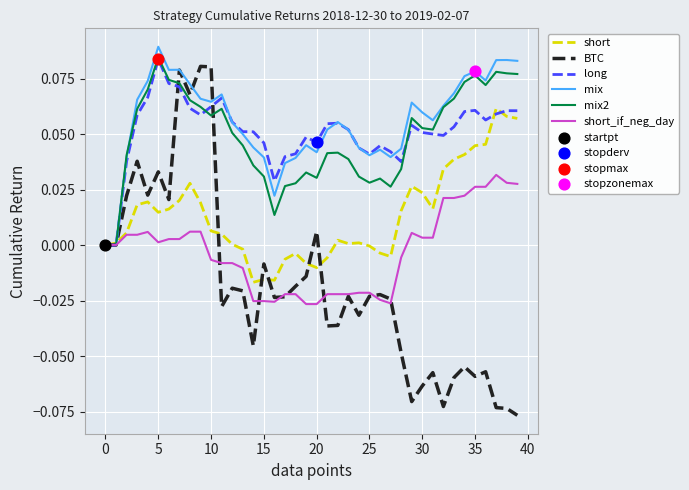

Which series has the widest spread of values?

BTC